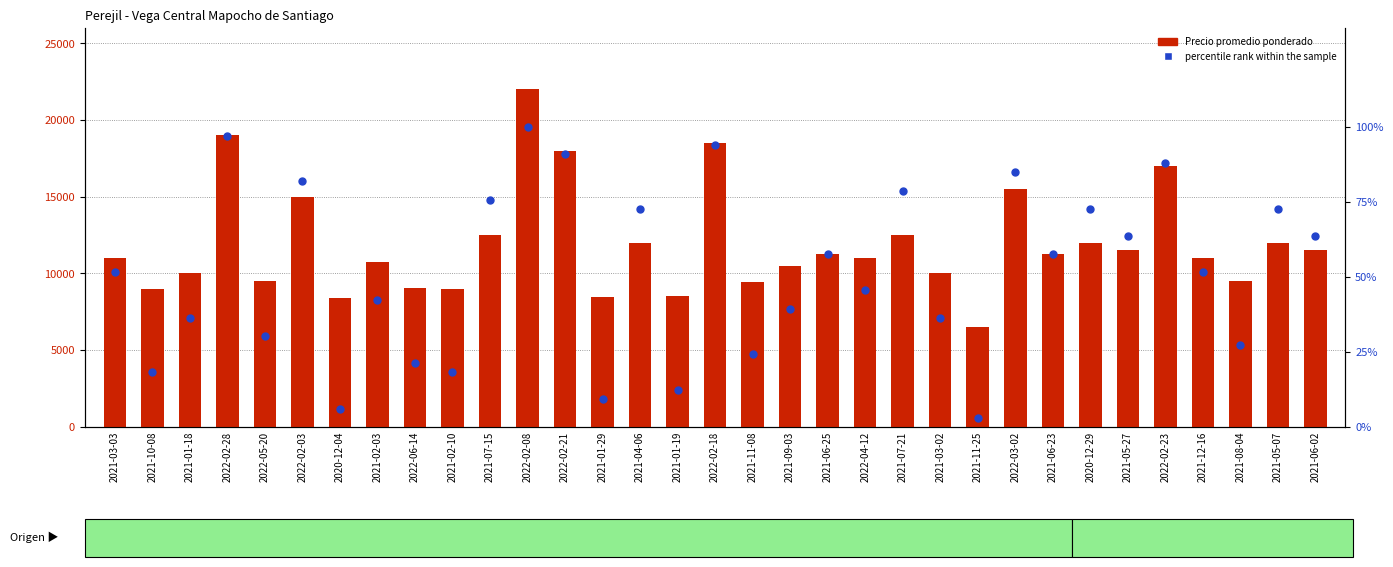

What are all the series names shown in the legend?

Precio promedio ponderado, percentile rank within the sample